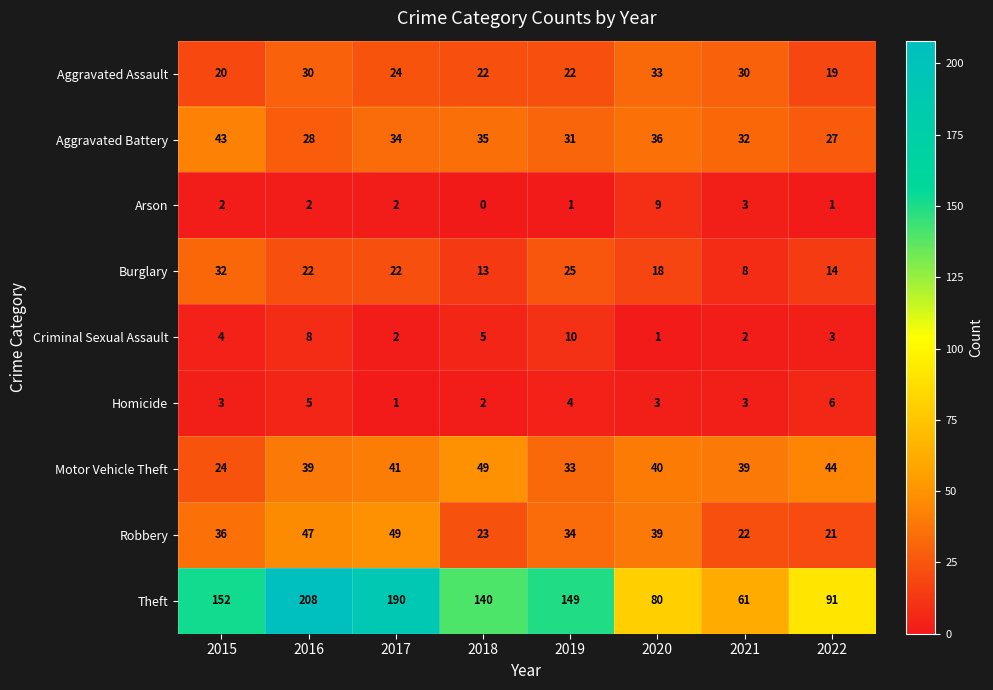

At 2016, list the series in order from smallest to largest.

Arson, Homicide, Criminal Sexual Assault, Burglary, Aggravated Battery, Aggravated Assault, Motor Vehicle Theft, Robbery, Theft